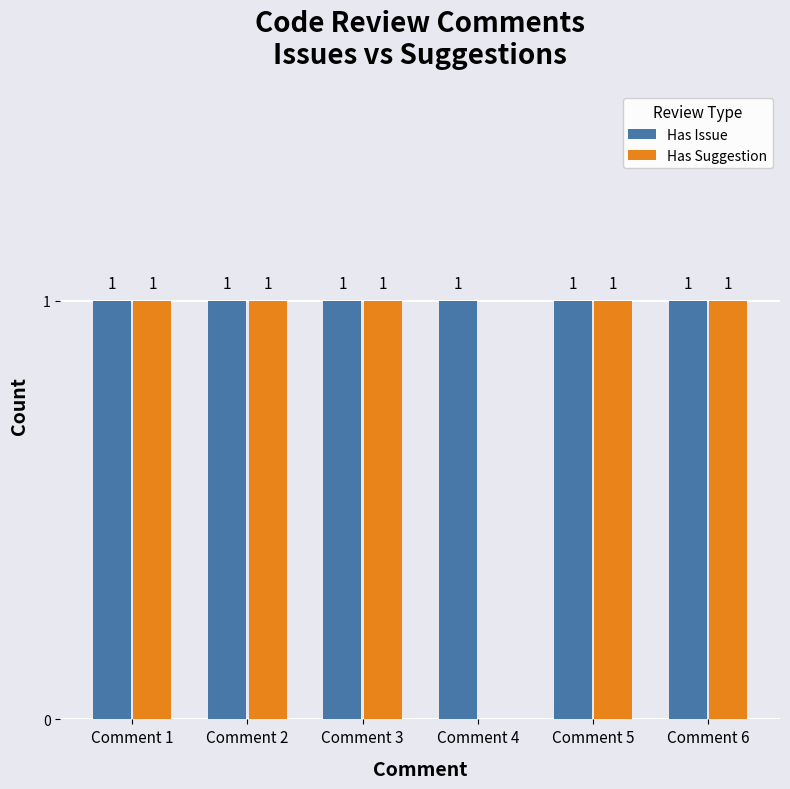

What value does the Has Suggestion series have at Comment 6?

1